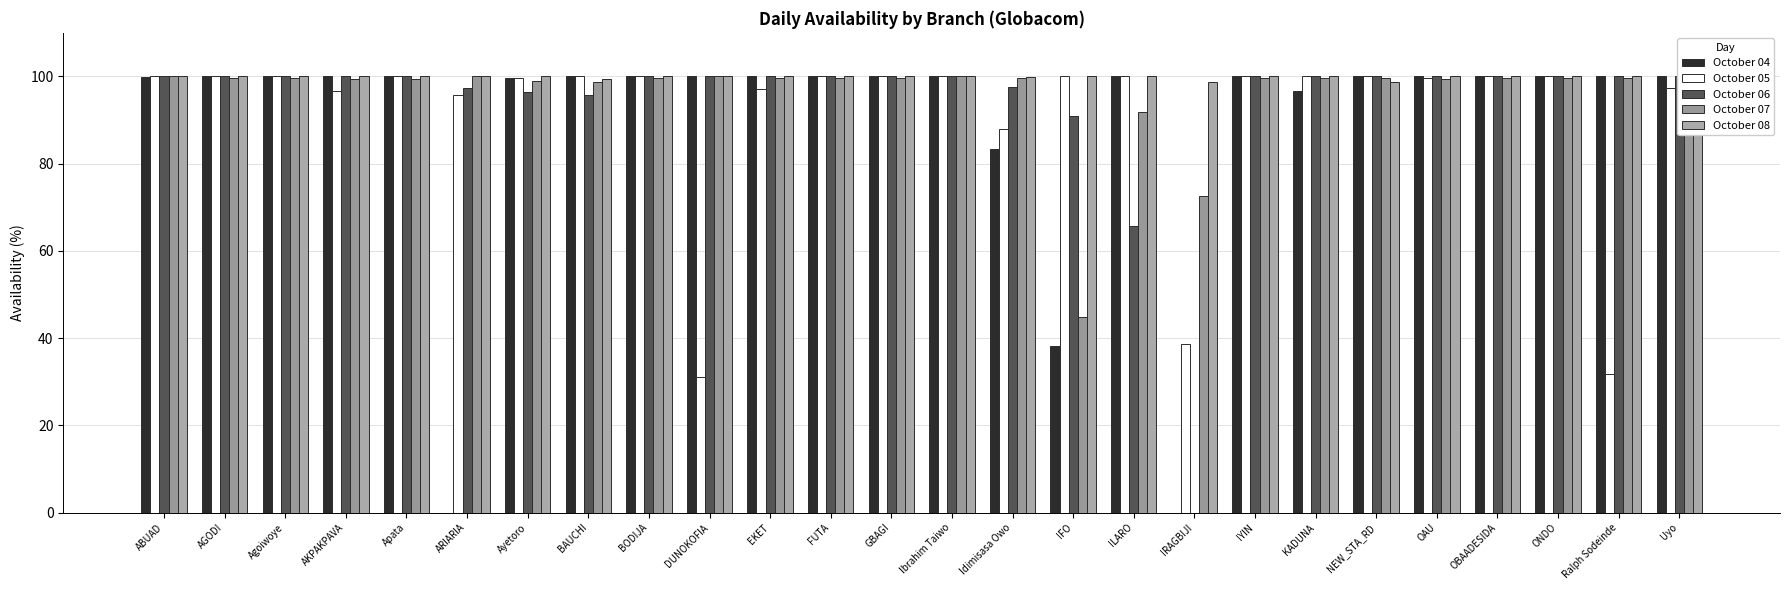

At which category does the chart reach its minimum across all series?

ARIARIA